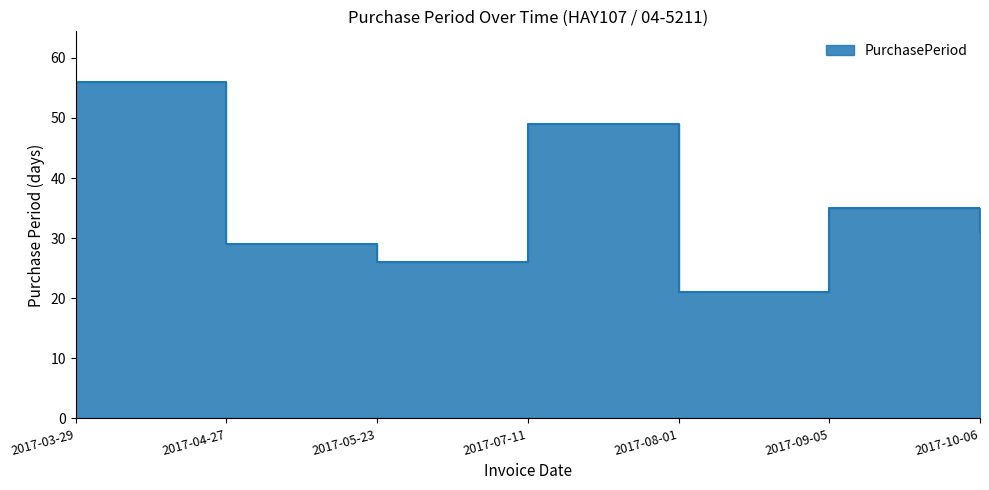

Where does the data first go above 31?

2017-03-29